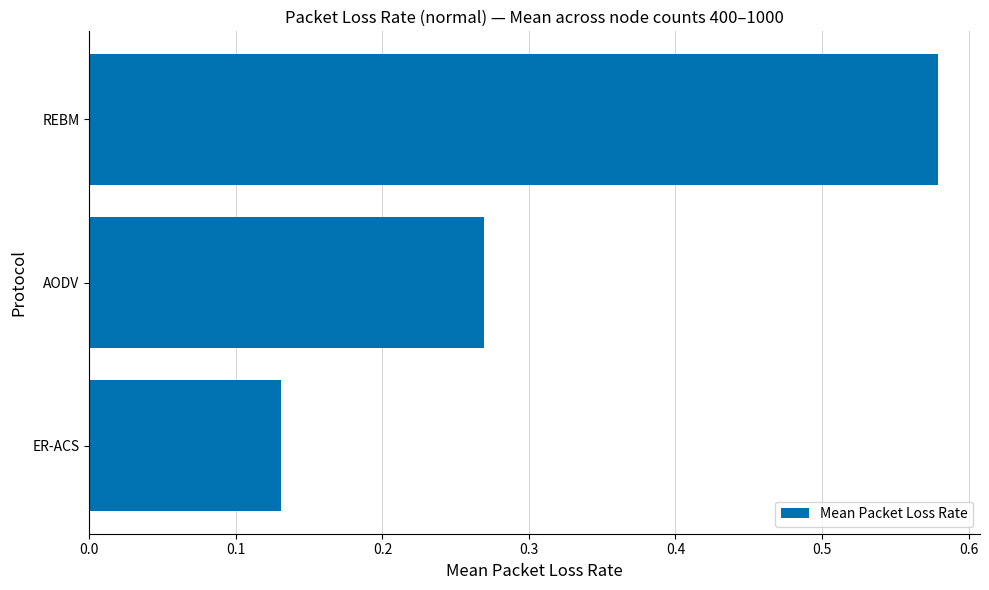

At which label is the value closest to 0?

ER-ACS